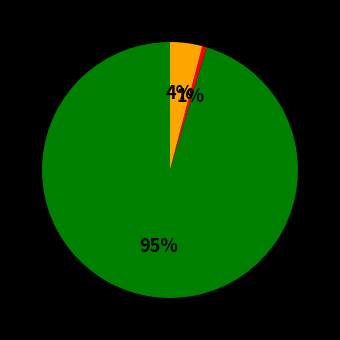

To the nearest percent, what is the average slice percentage?

33%